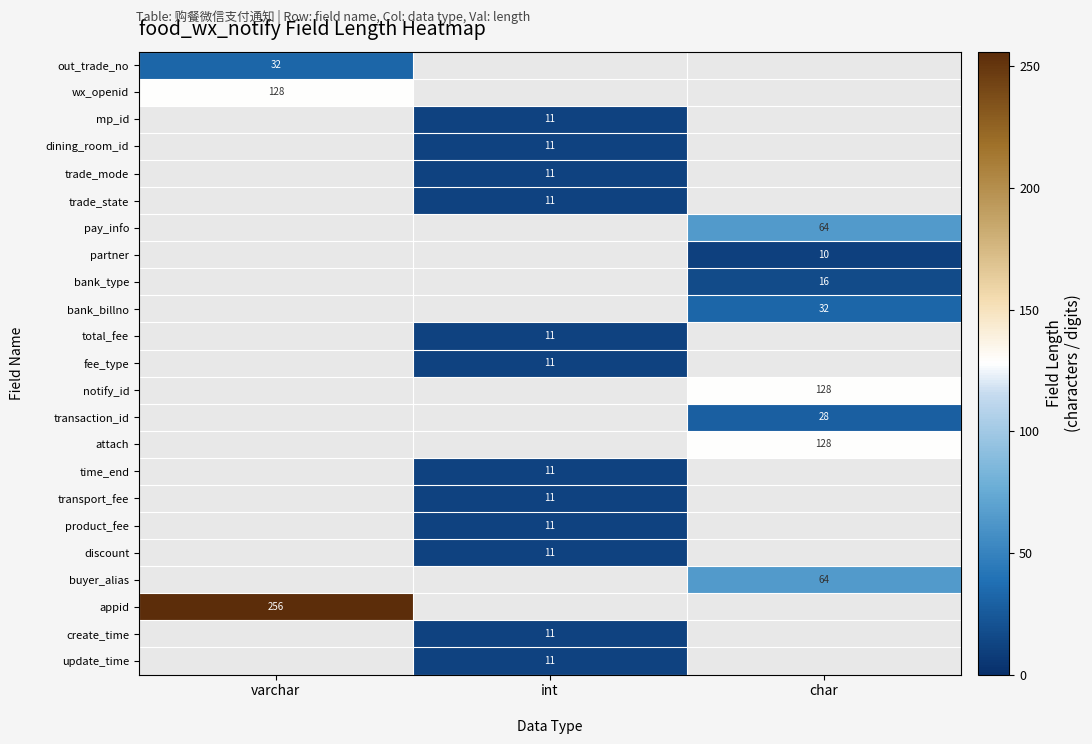

True or false: transport_fee has a value of 5 at int.

False